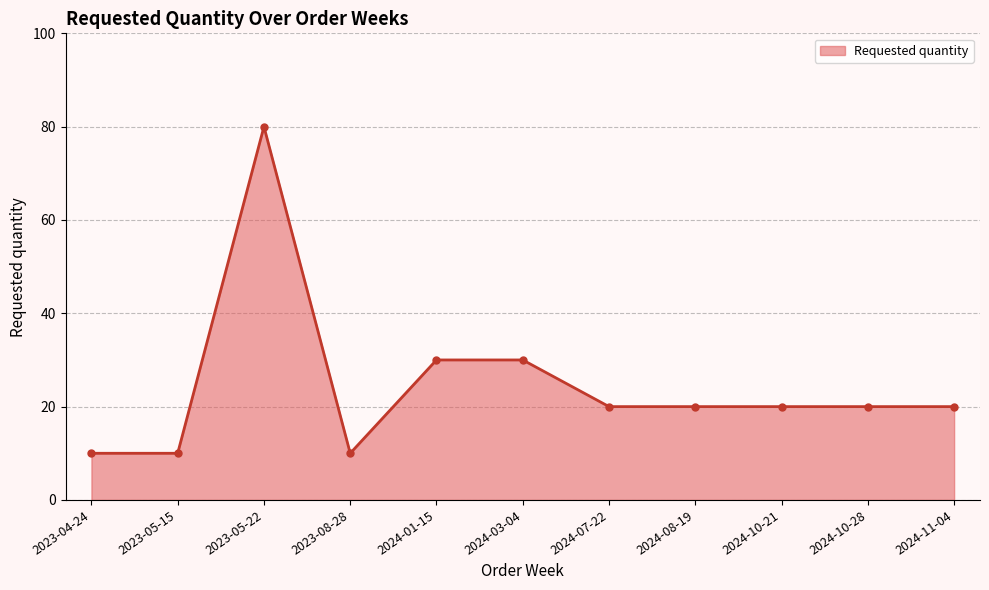

Reading right to left, transcribe all the data shown in this chart.

20	20	20	20	20	30	30	10	80	10	10